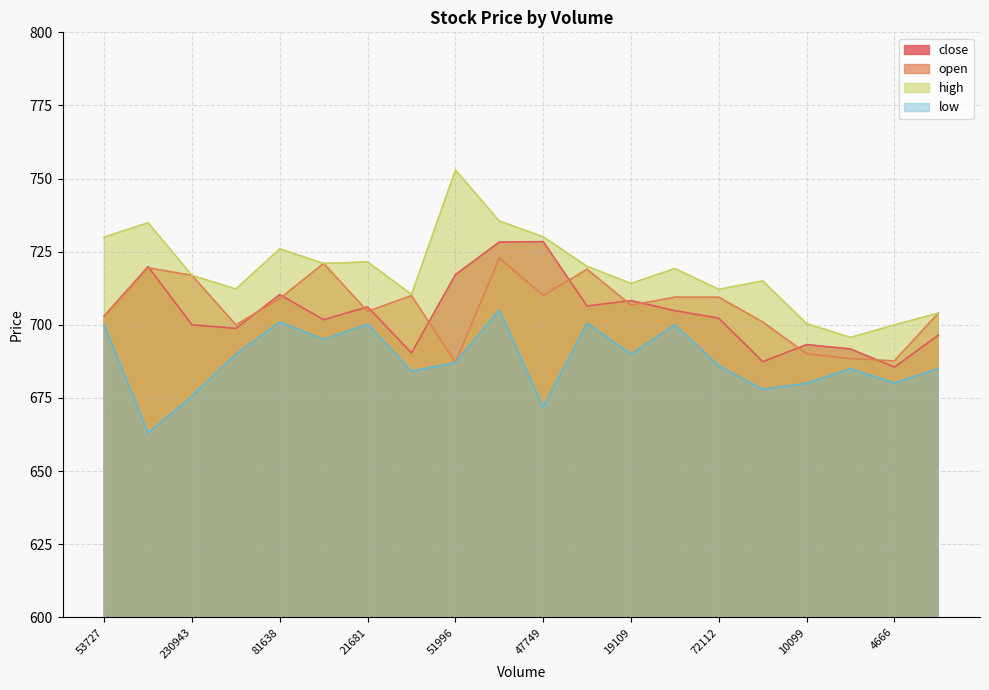

True or false: open has more than 1 interior local peaks.

True